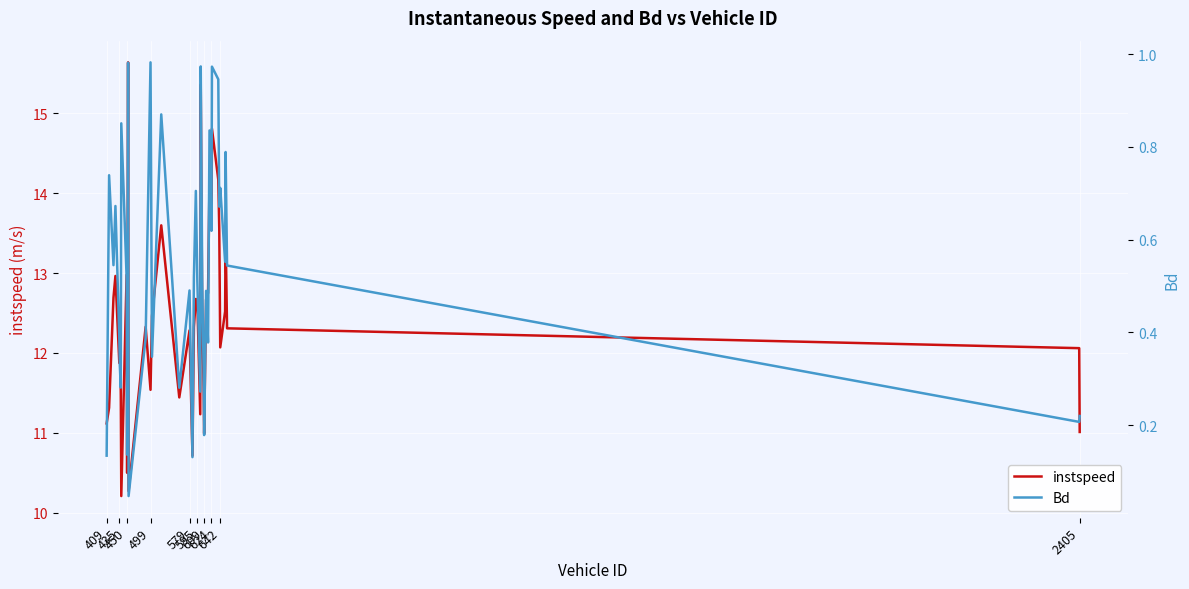

List the series in order of their peak value, highest first.

instspeed, Bd